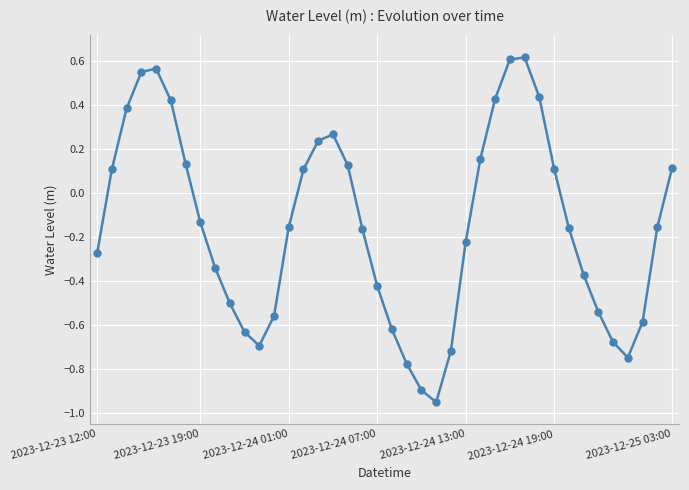

How many points are lower than both their immediate neighbors (excluding endpoints)?

3